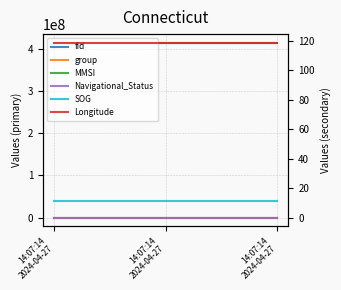

What is the difference between the maximum and minimum values in the fid series?

108.0